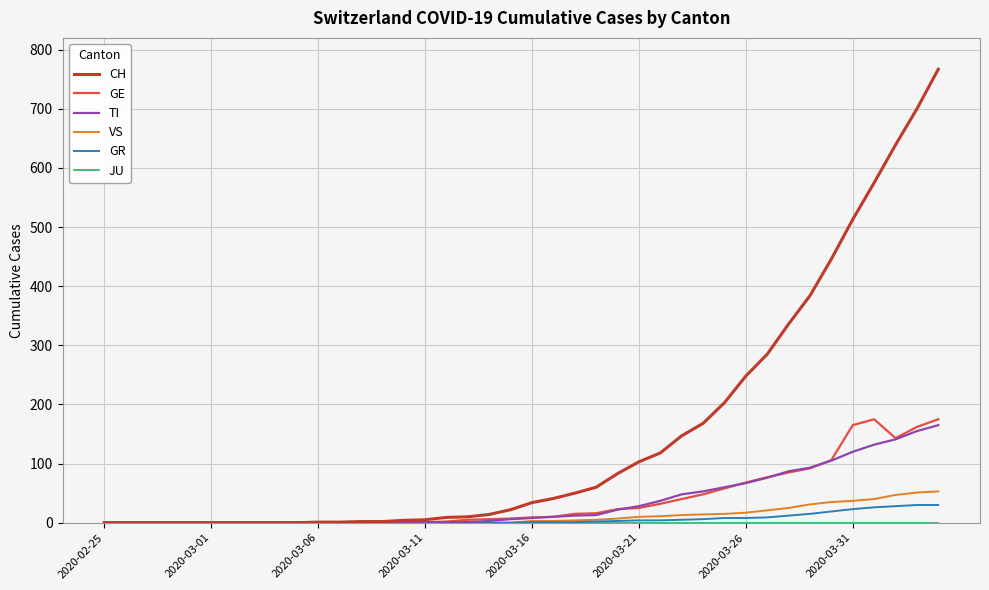

What is the maximum value shown in the chart?

767